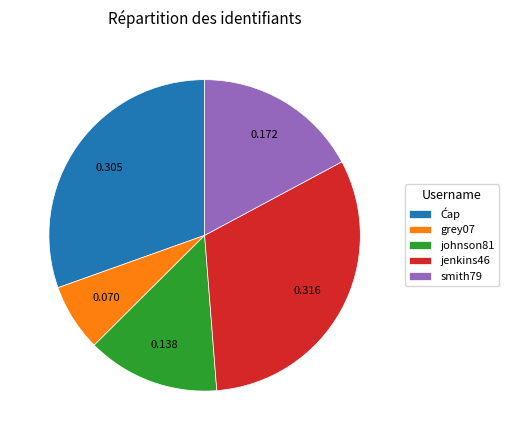

Do jenkins46 and smith79 together represent more than half of the pie?

No